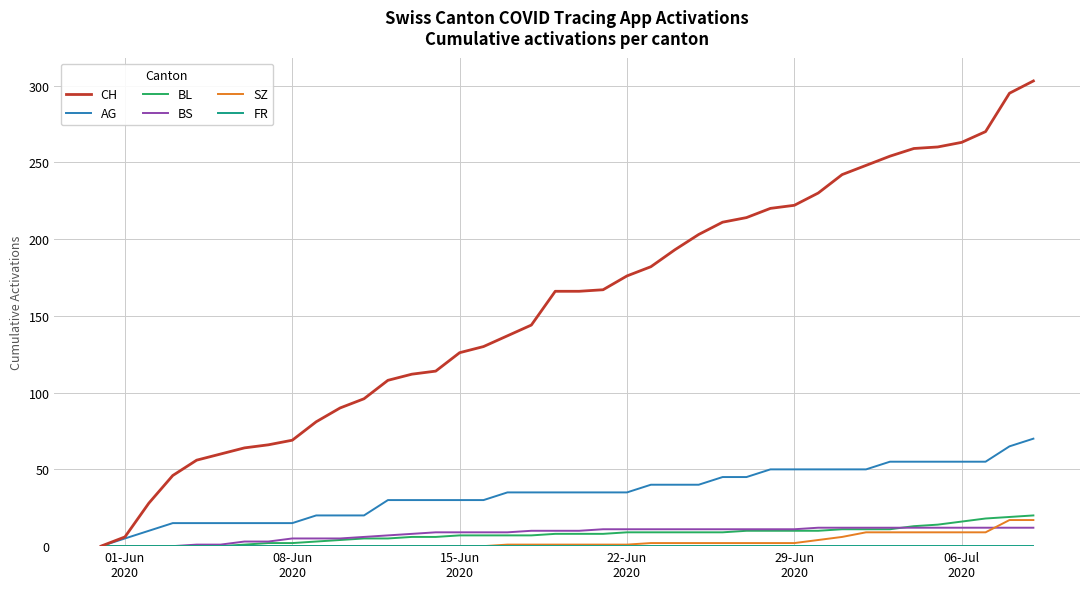

Does the chart display data point markers on the line(s)?

No